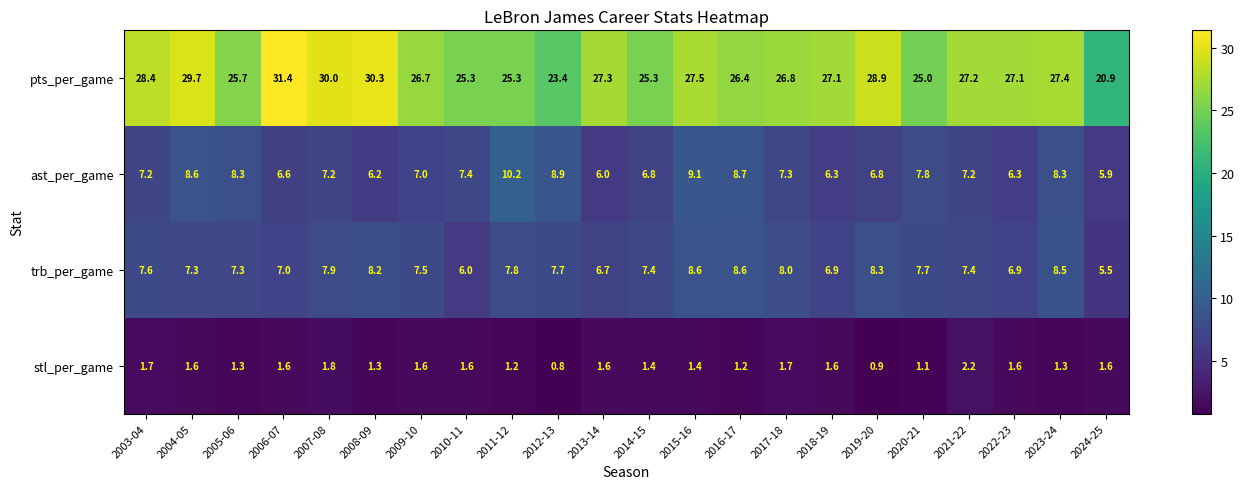

What is the difference between the maximum and minimum values in the stl_per_game series?

1.4